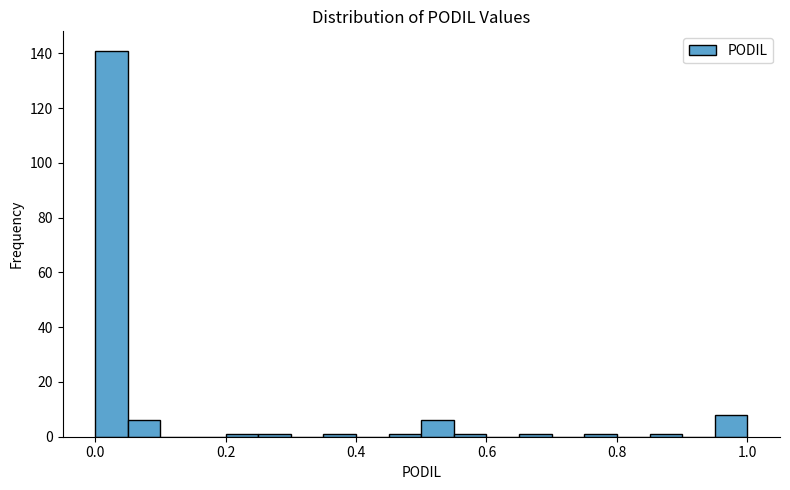

Read against the x-axis, roughly where is the centre of the tallest bar?

0.02